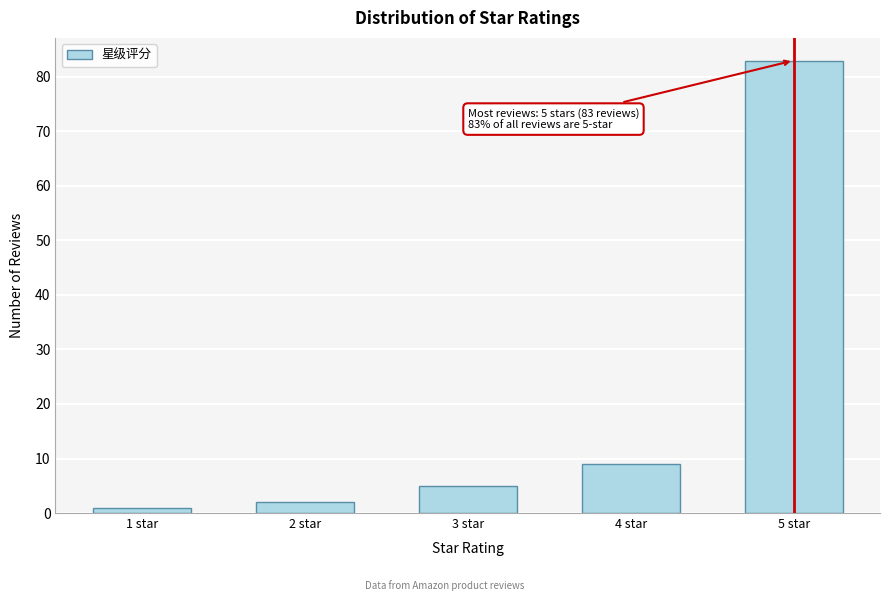

Reading left to right, list all the values displayed in this chart.

1	2	5	9	83